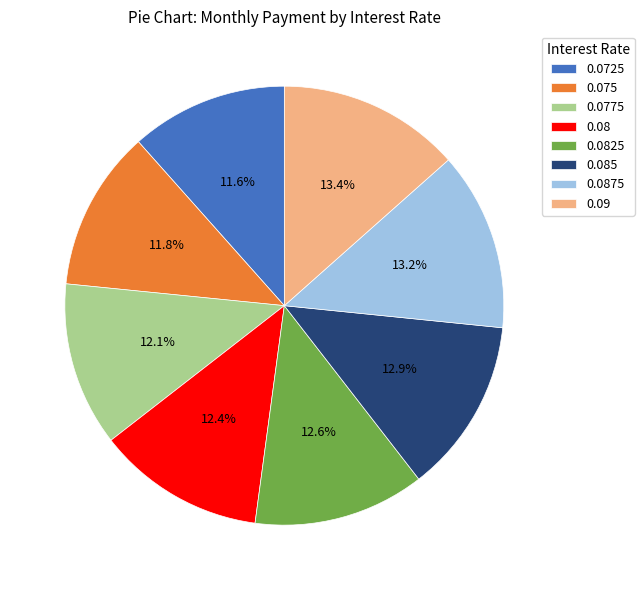

What percentage is the 0.09 slice, to the nearest percent?

13%